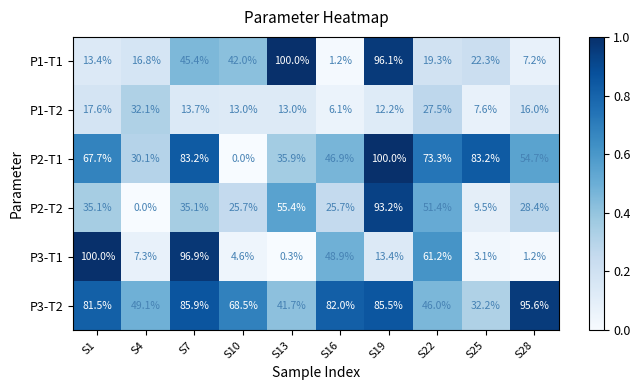

Which series changed the most between S7 and S10?

P3-T1